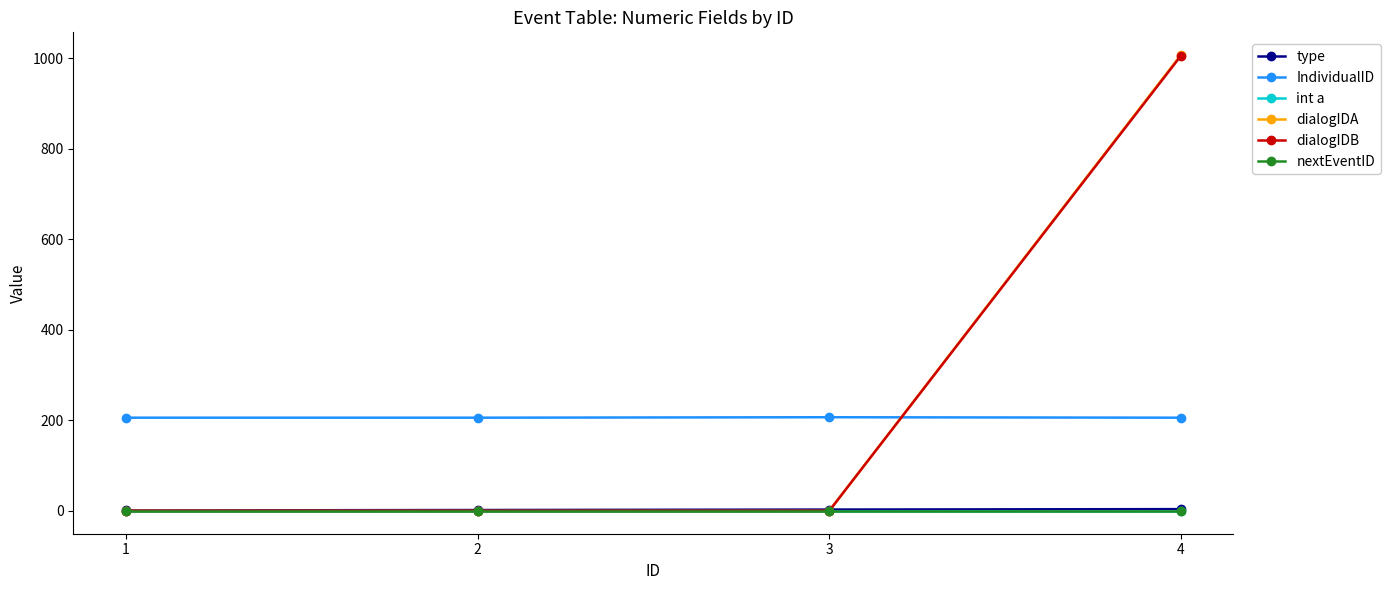

What is the difference between the maximum and second lowest values in the IndividualID series?

1